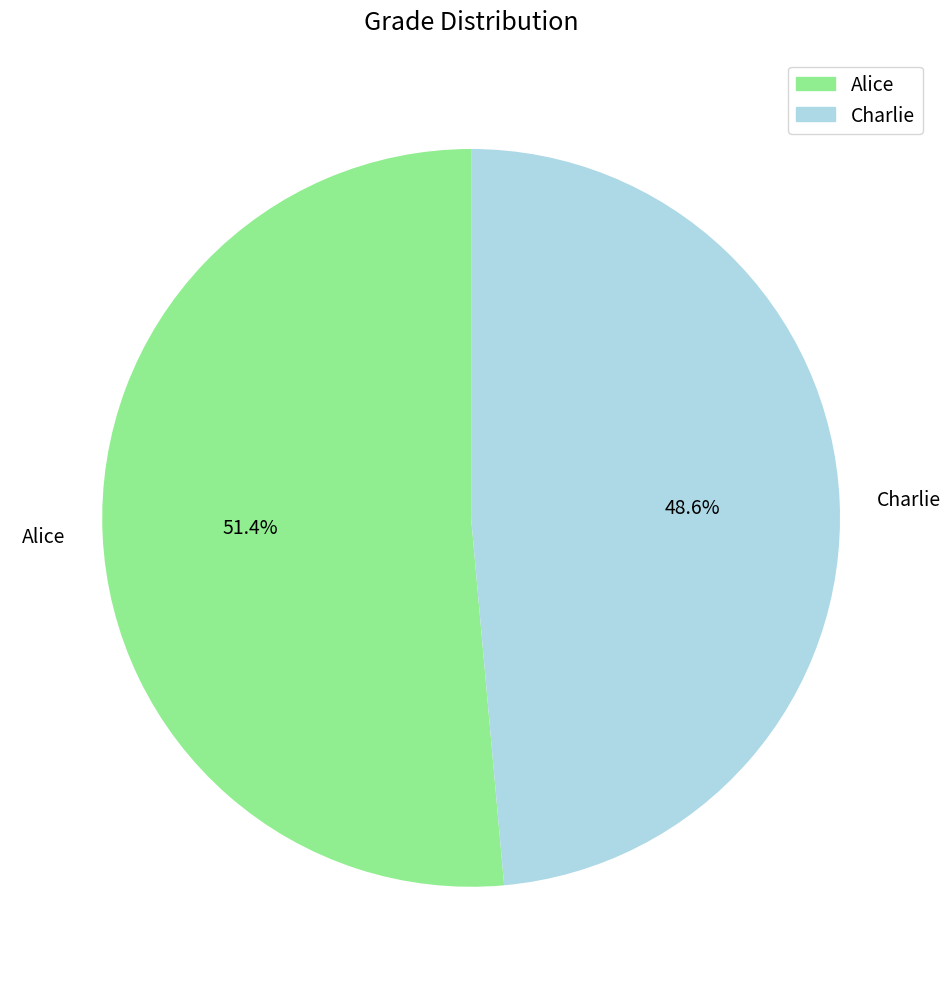

Which category has the smallest portion of the pie?

Charlie